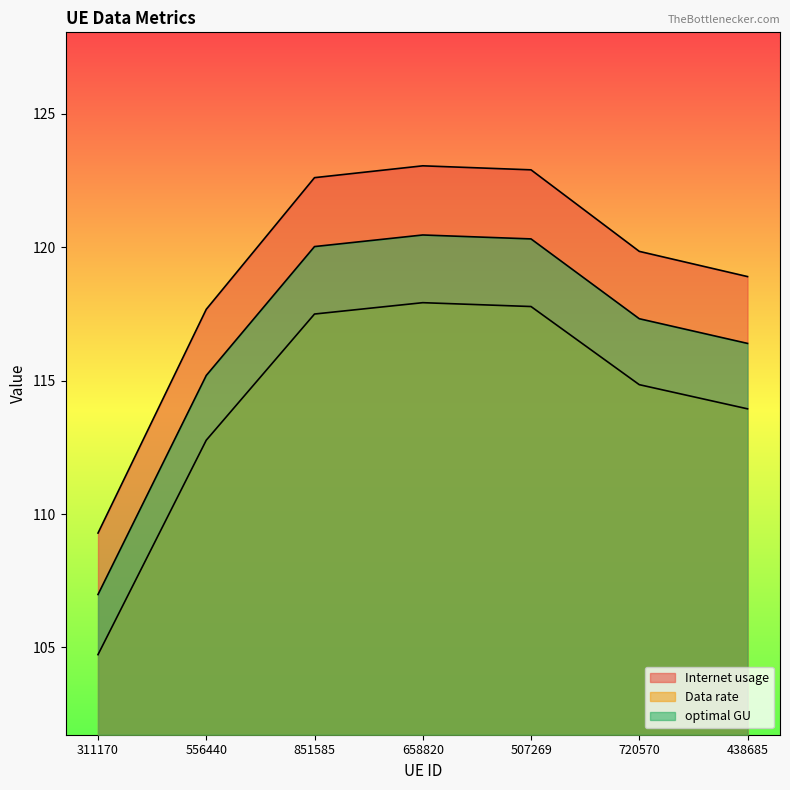

At which label is Data rate closest to 111?

556440